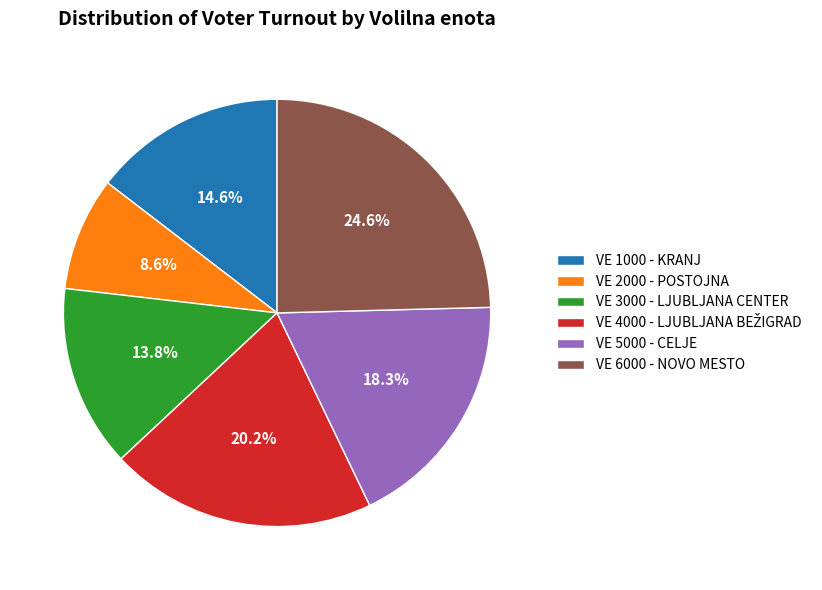

Which slice is the largest?

VE 6000 - NOVO MESTO